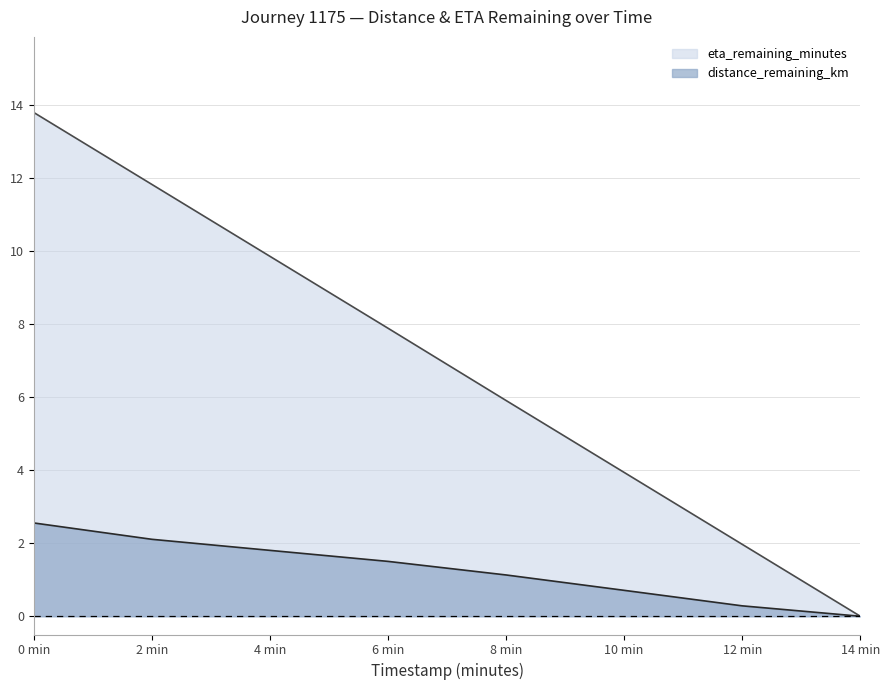

Is it true that distance_remaining_km equals 1.7 at 8 min?

False